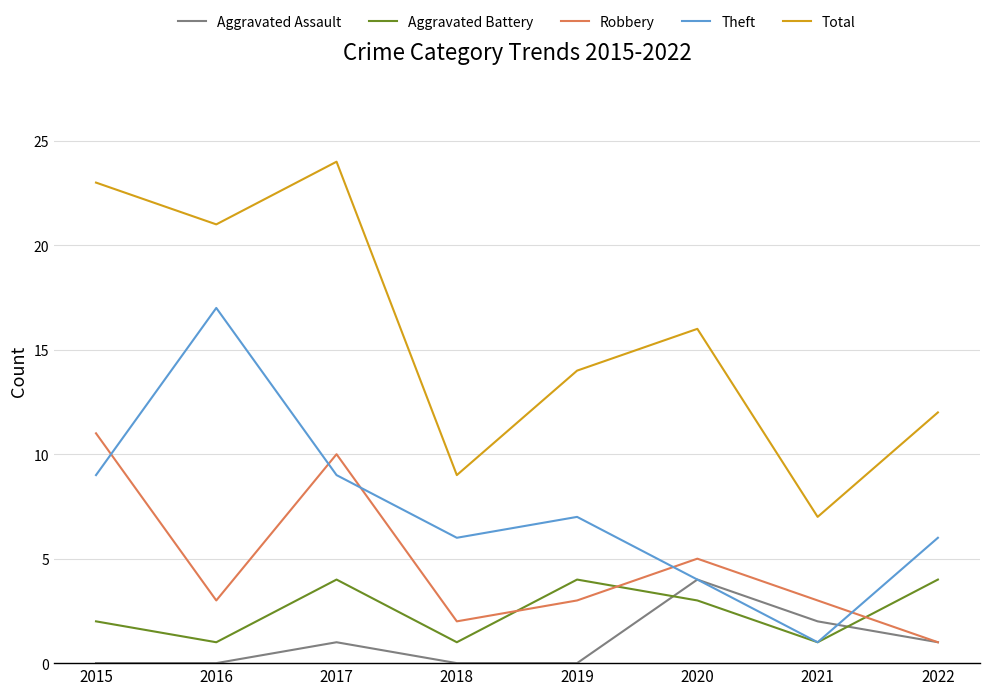

What is the difference between the Aggravated Assault values at 2022 and 2016?

1